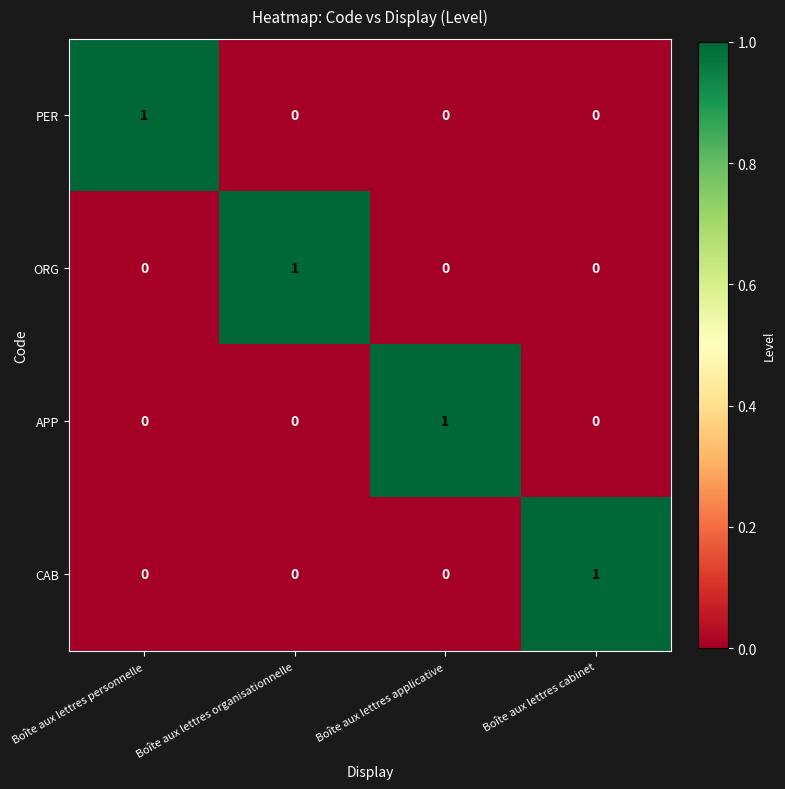

True or false: APP has a value of 0 at Boîte aux lettres organisationnelle.

True